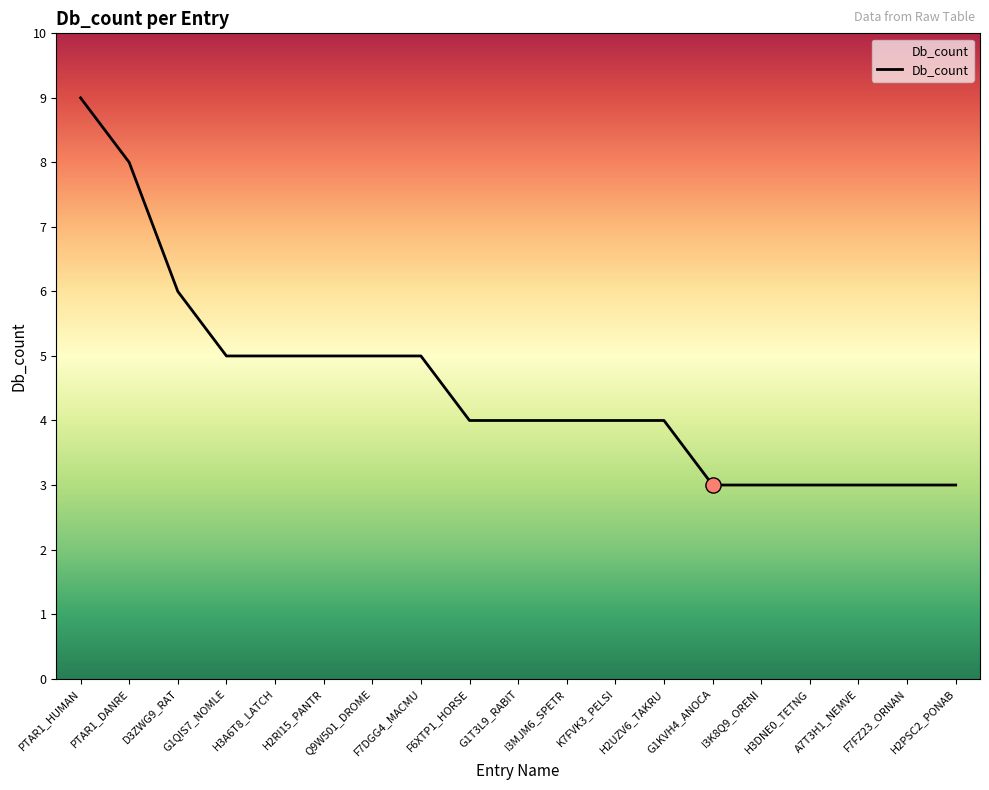

Approximately how many times larger is the value at PTAR1_DANRE compared to G1T3L9_RABIT?

2.0